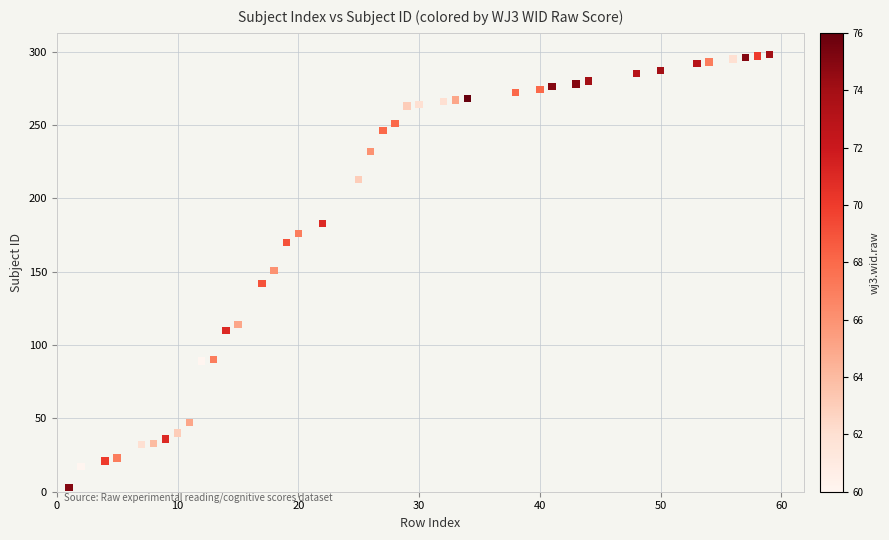

What is the range of Y values (max minus min)?

295